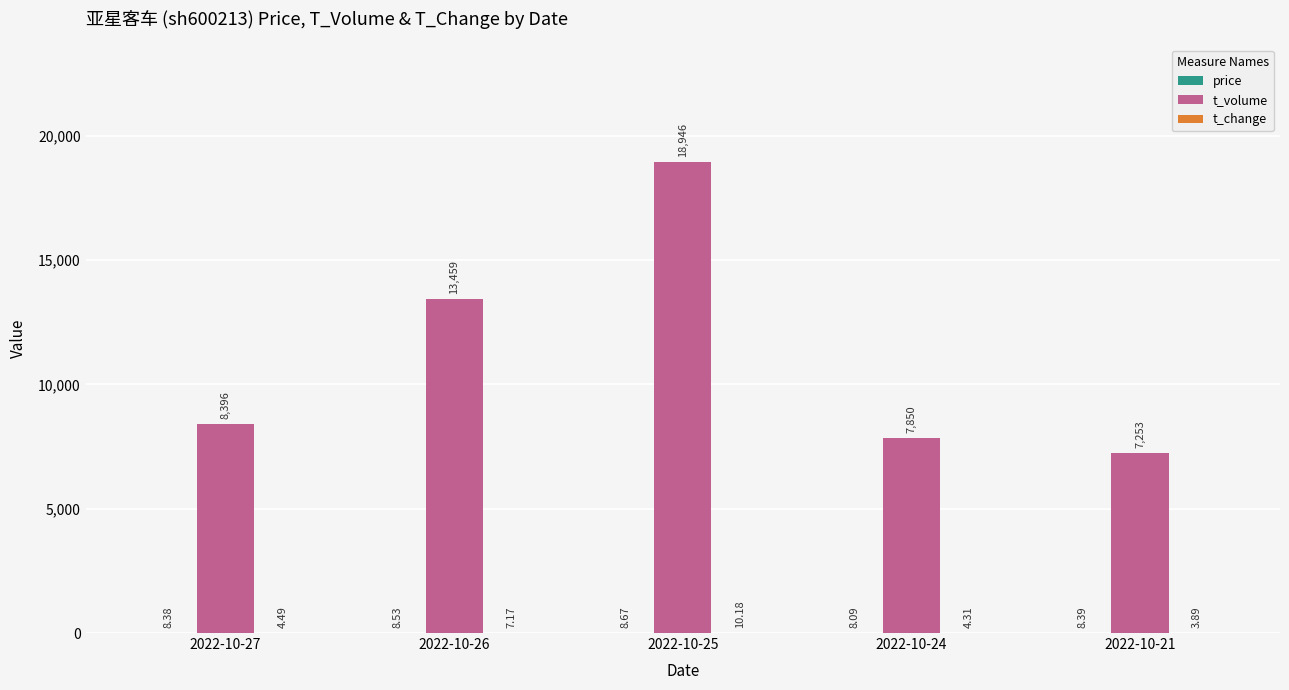

Which series changed the most between 2022-10-26 and 2022-10-24?

t_volume